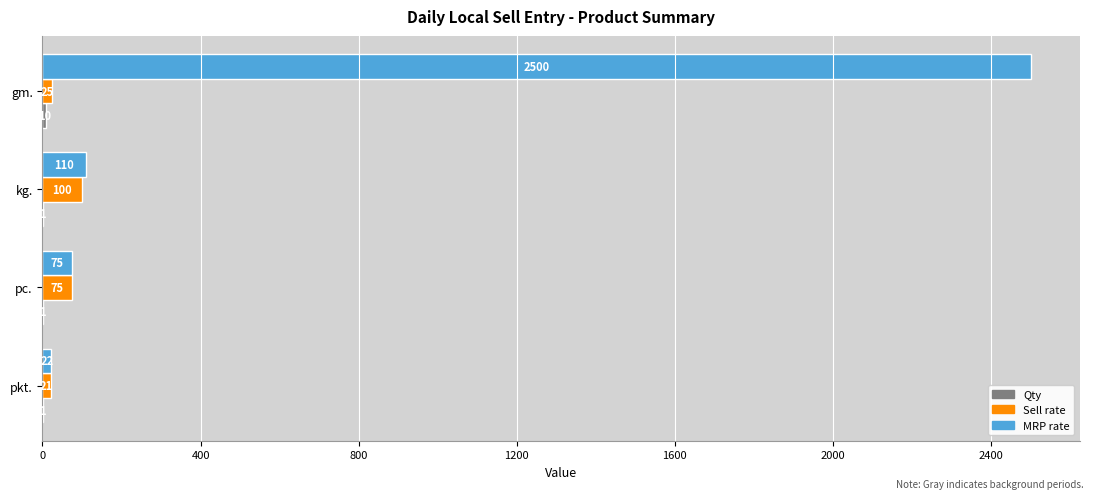

True or false: MRP rate has a value of 110 at kg..

True